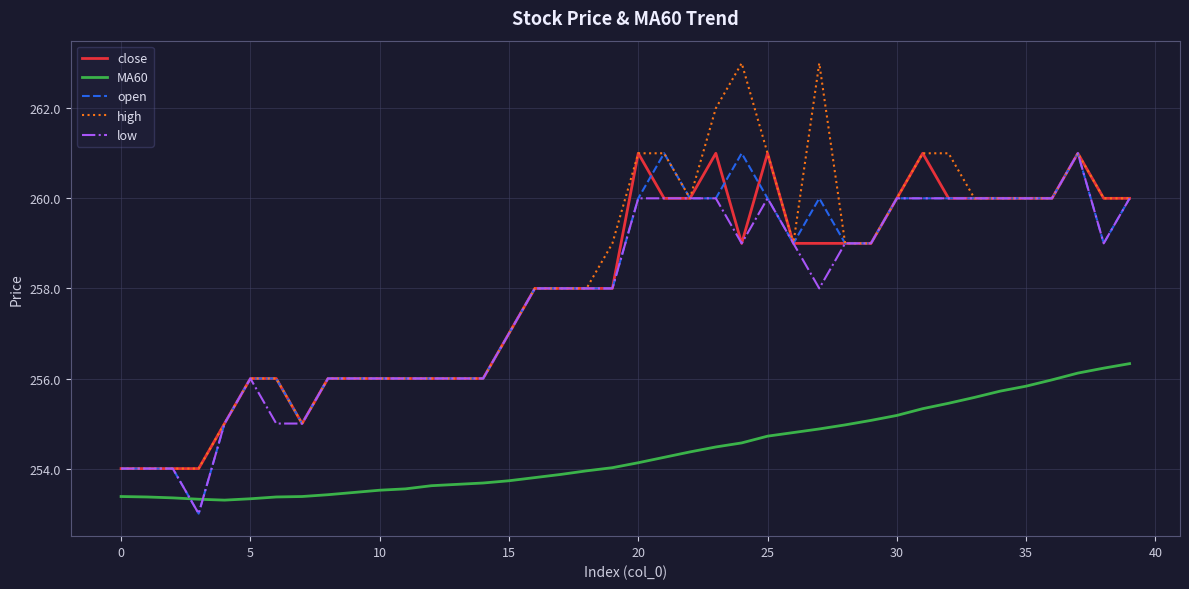

Does the chart display data point markers on the line(s)?

No